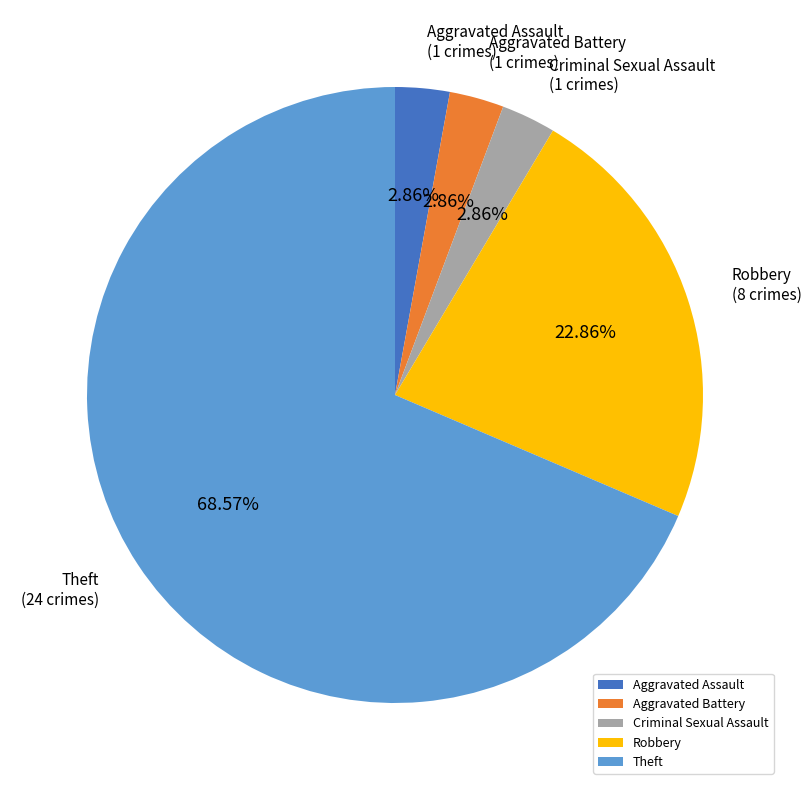

Is the sum of Aggravated Battery and Criminal Sexual Assault greater than half?

No